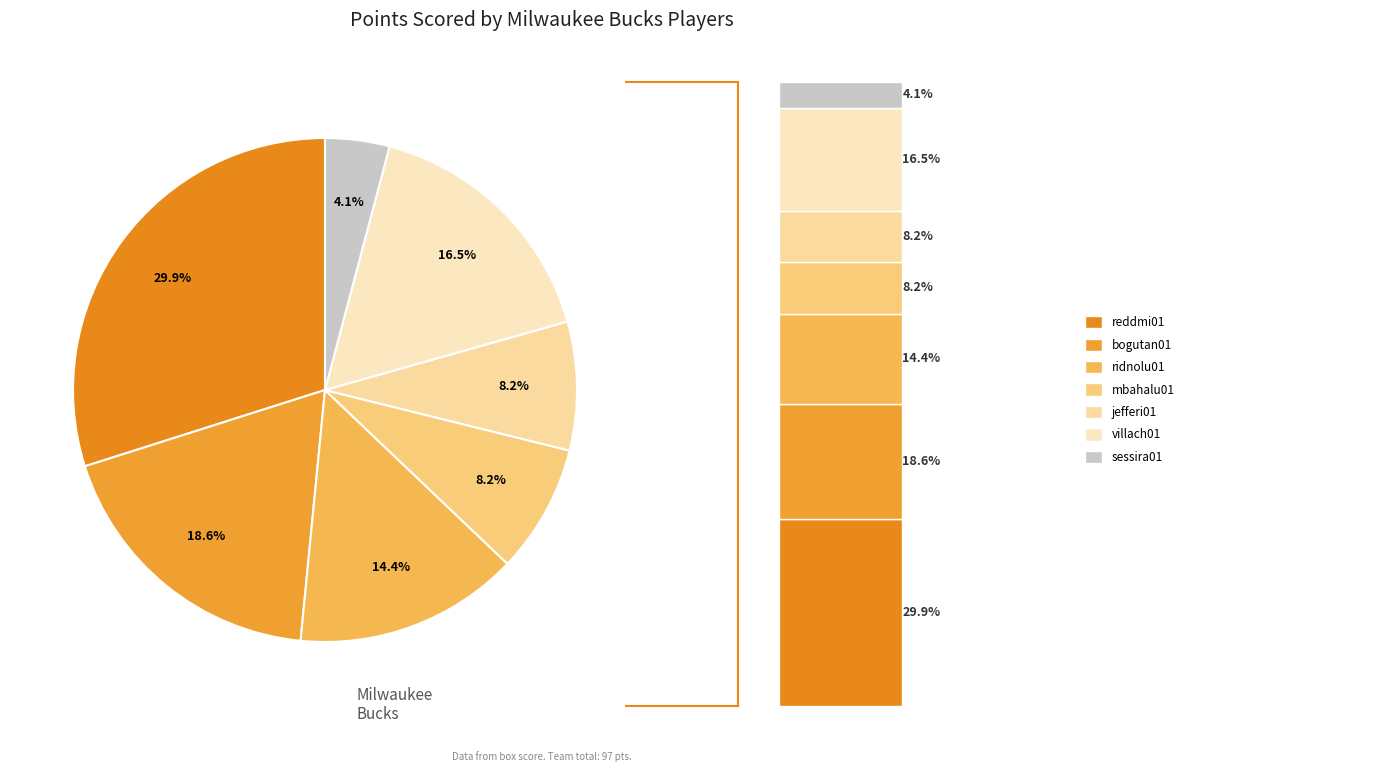

What is the total percentage of reddmi01 and ridnolu01?

44.3%